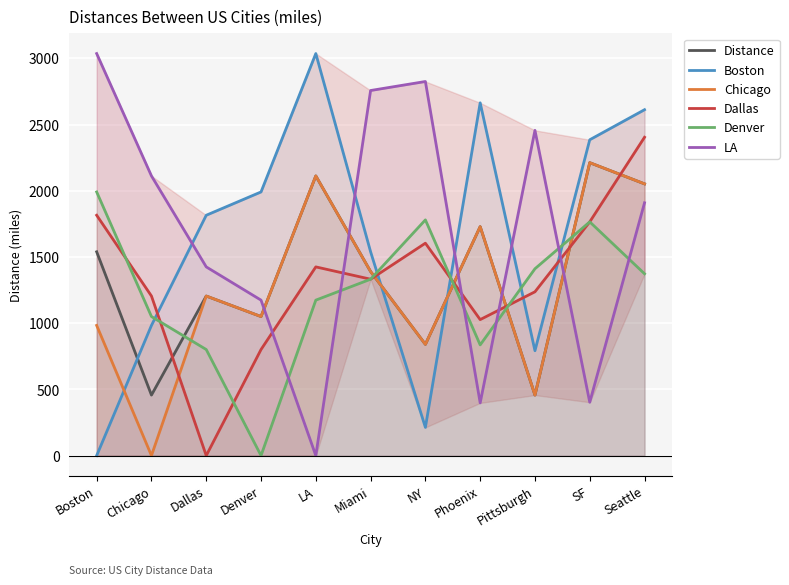

True or false: Boston has a value of 3036 at LA.

True